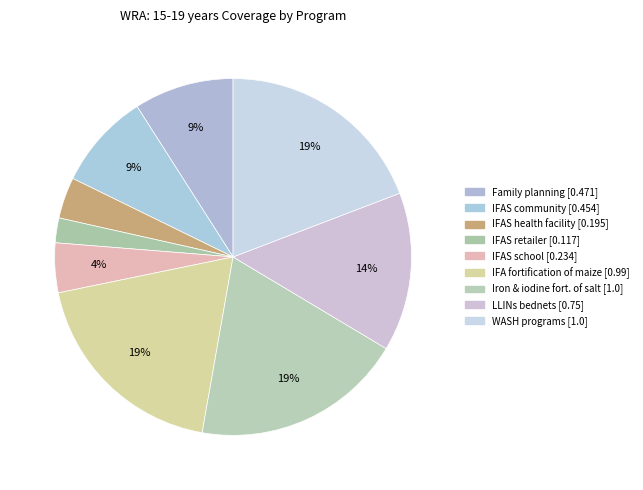

How many segments does this pie chart have?

9